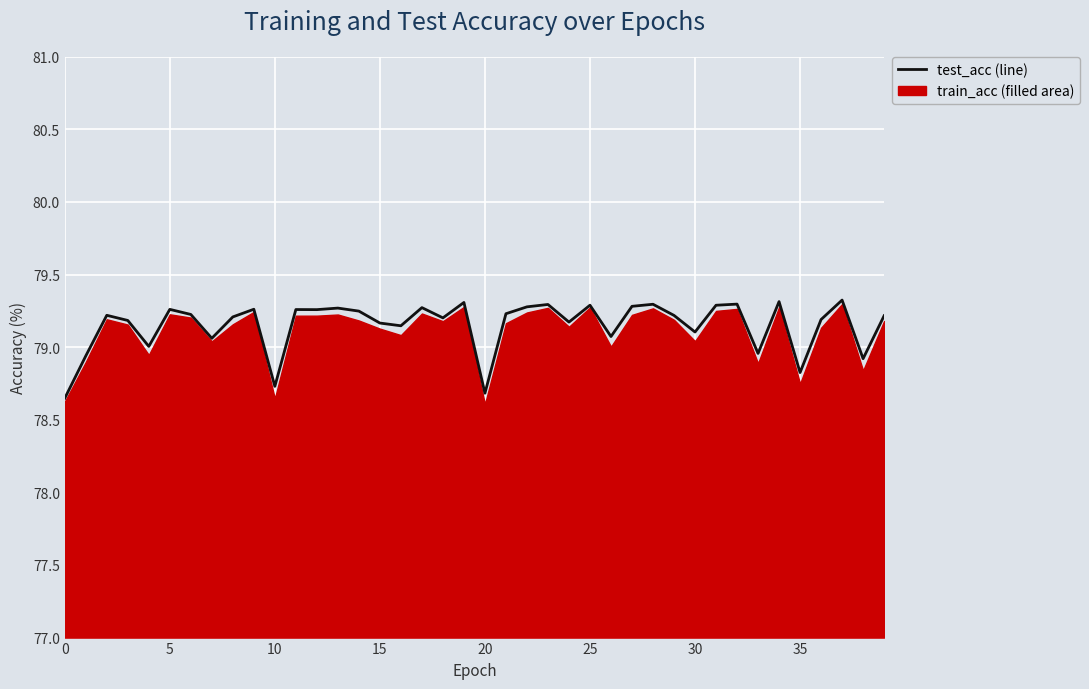

What is the minimum value shown in the chart?

78.6